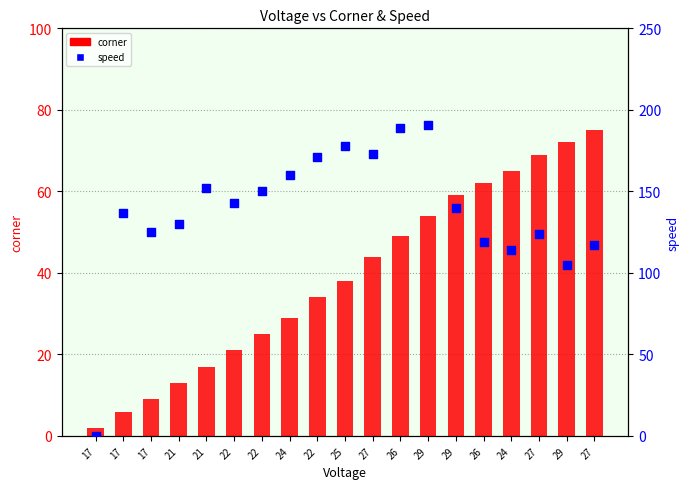

Which series has the largest total across all categories?

speed